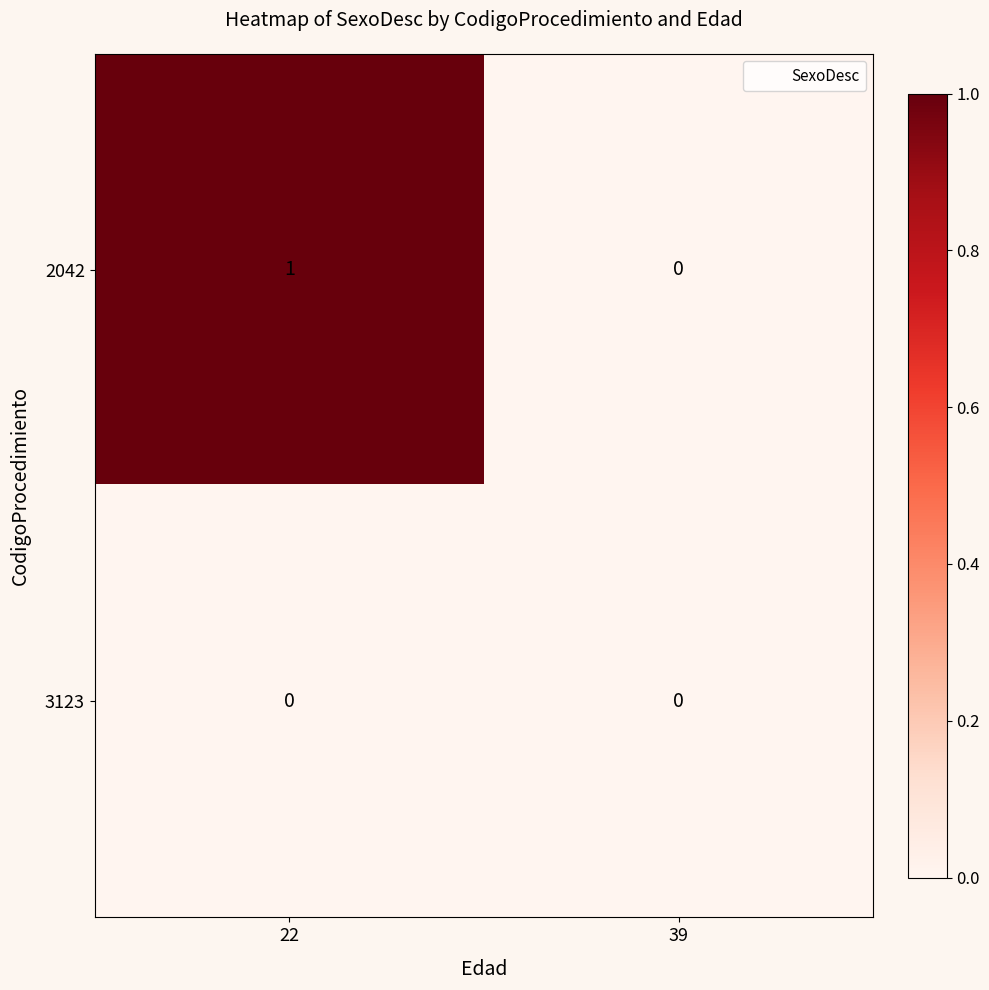

Between 22 and 39, which series saw the biggest shift?

2042